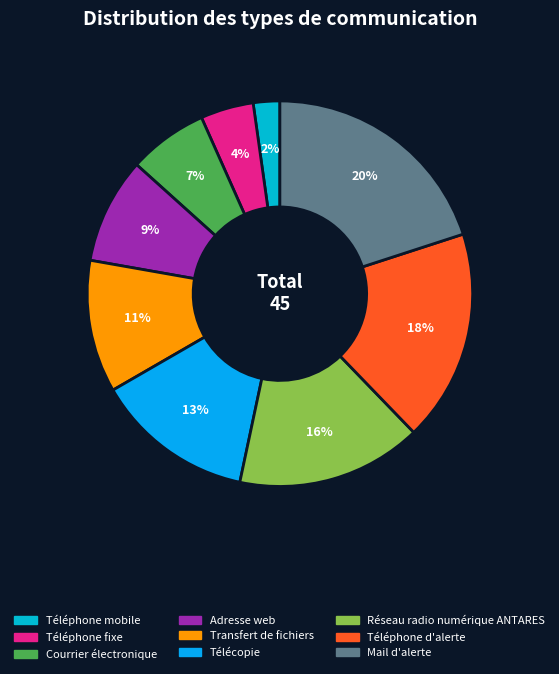

To the nearest percent, what percentage of the pie is Adresse web?

9%